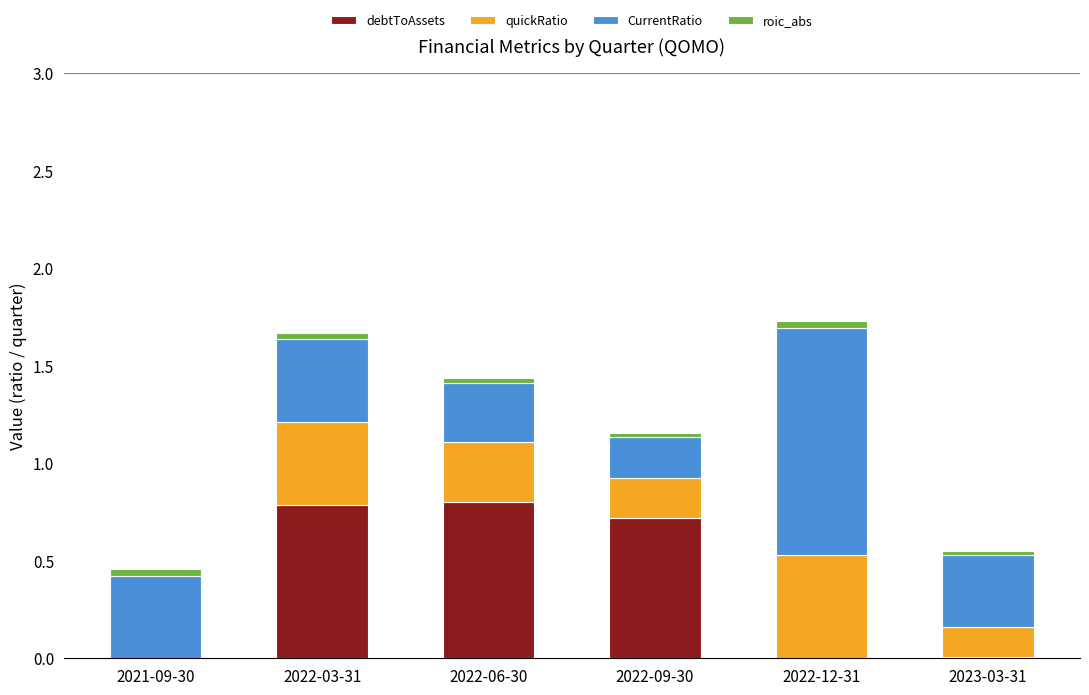

Count the number of data series in this chart.

4